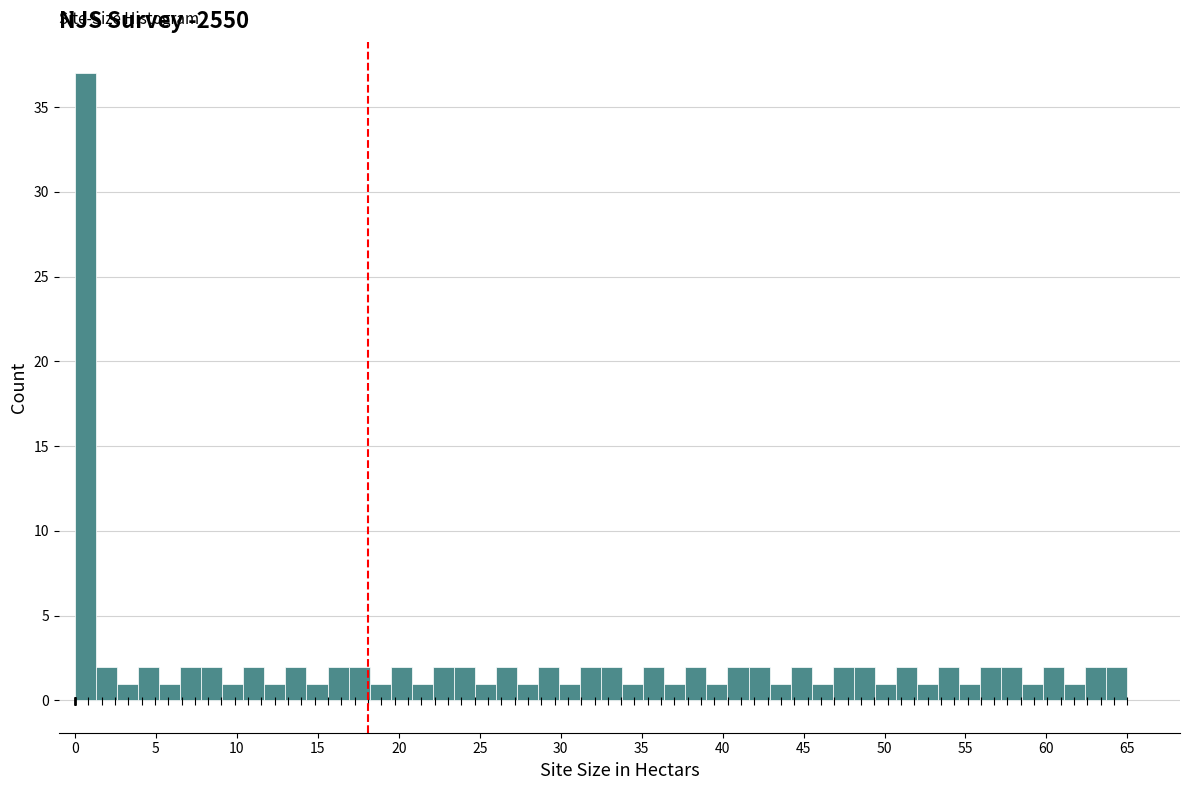

Around what value on the x-axis is the tallest bar? Give the approximate position of its centre, as read against the axis.

0.5